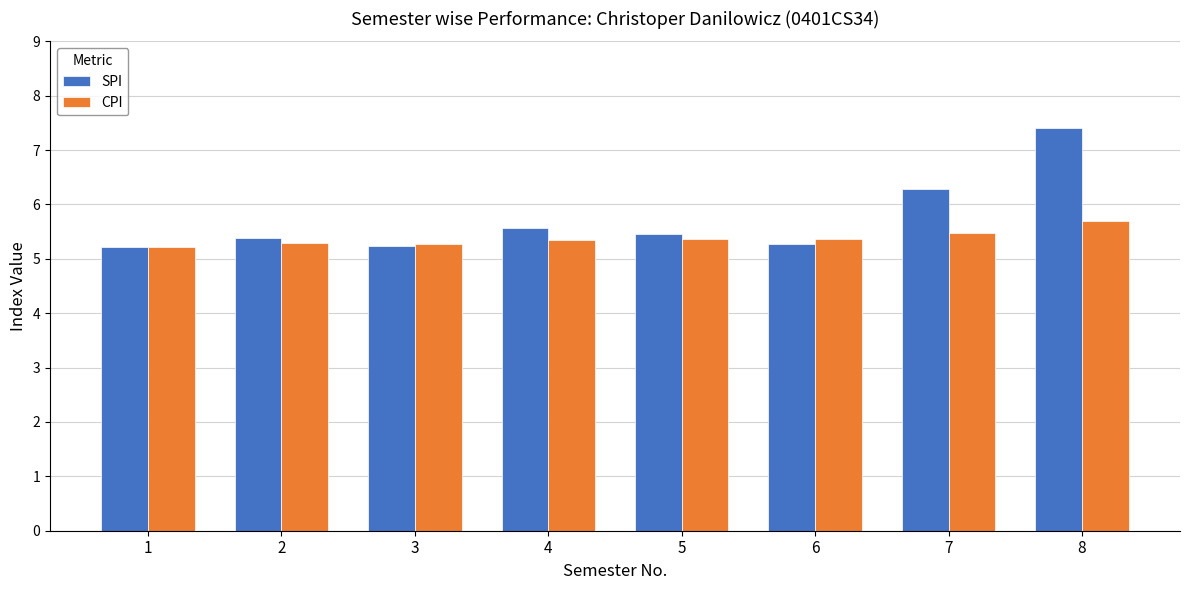

Which series has the widest spread of values?

SPI